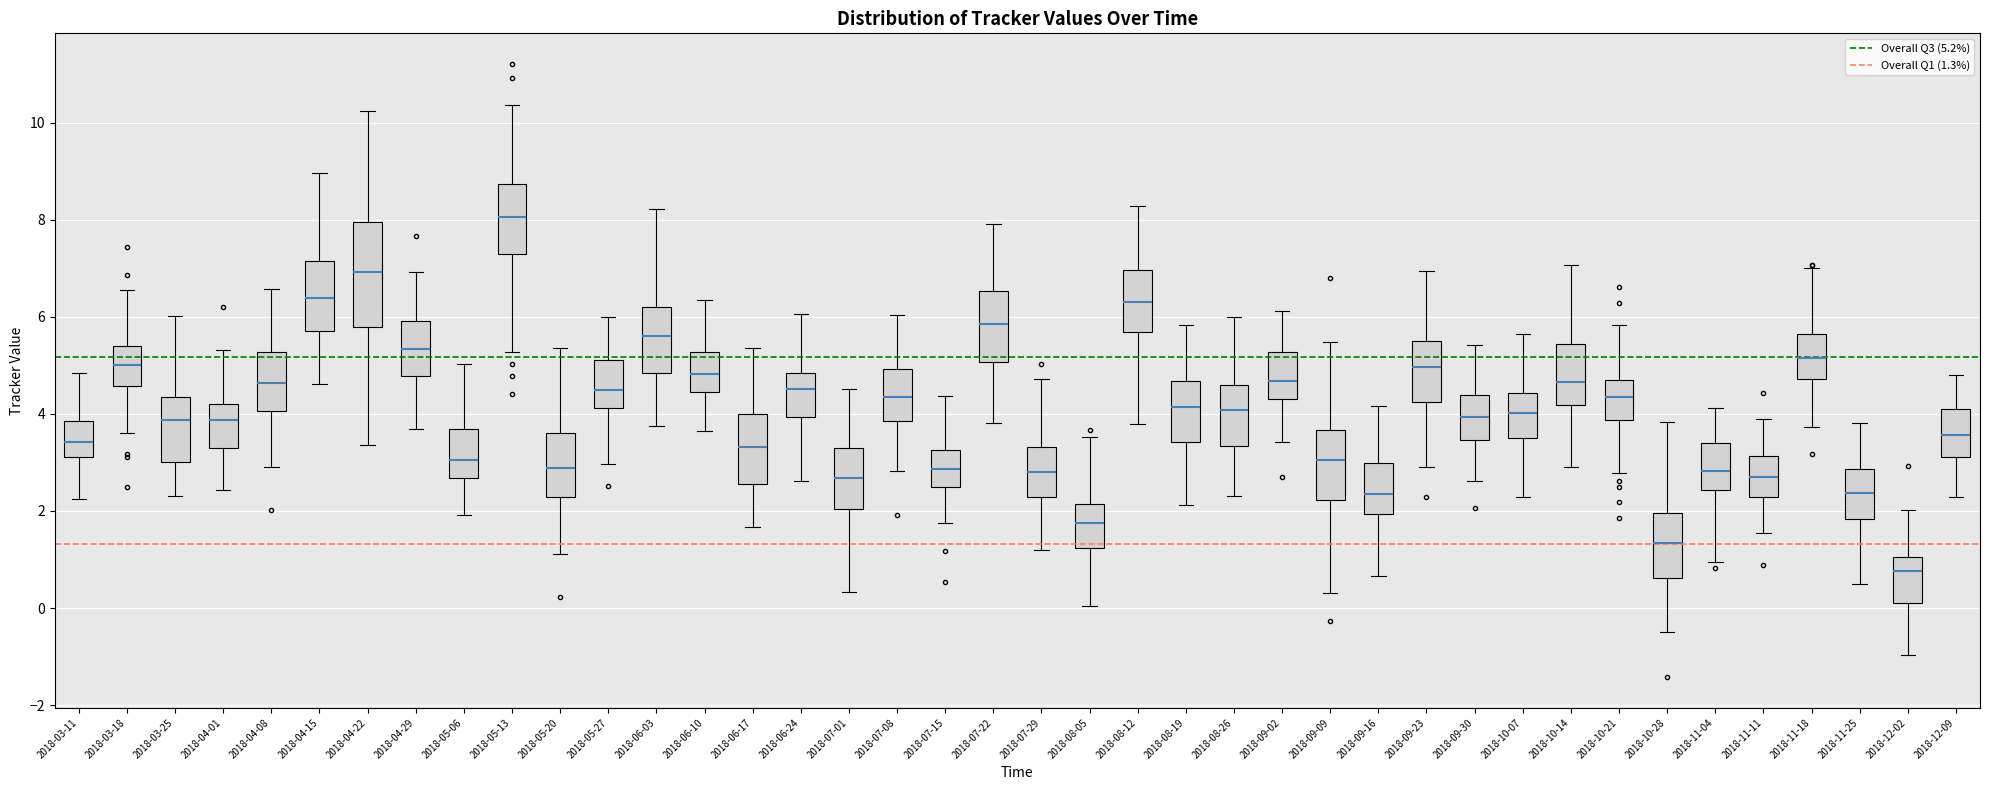

Where does the lower whisker of the box for 2018-10-07 end on the y-axis? The values are not printed on the chart, so give them approximately, as read against the axis.

2.2